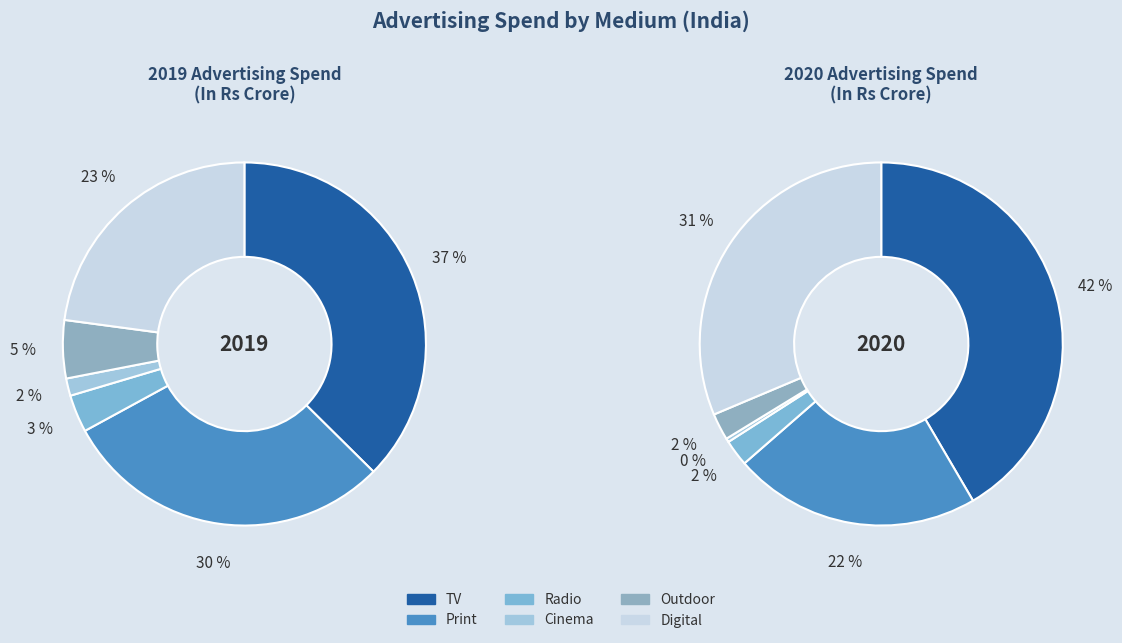

To the nearest percent, what is the average slice percentage?

17%